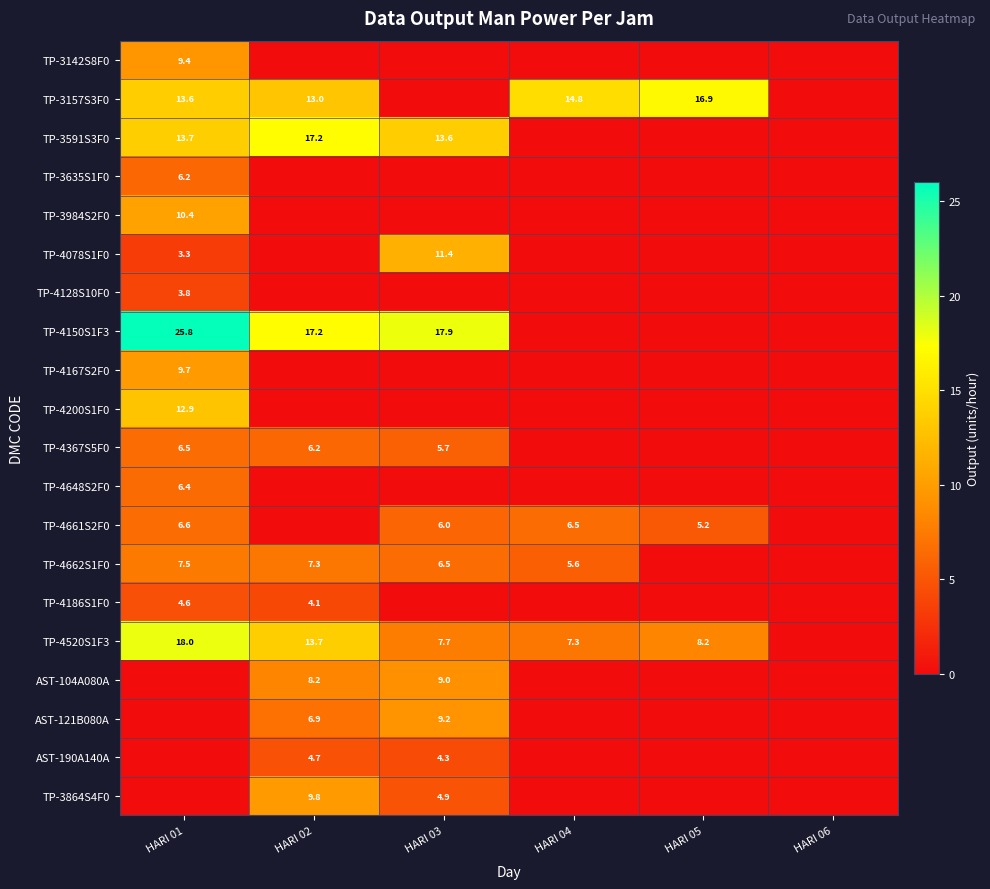

Is it true that AST-121B080A equals 6.9 at HARI 02?

True